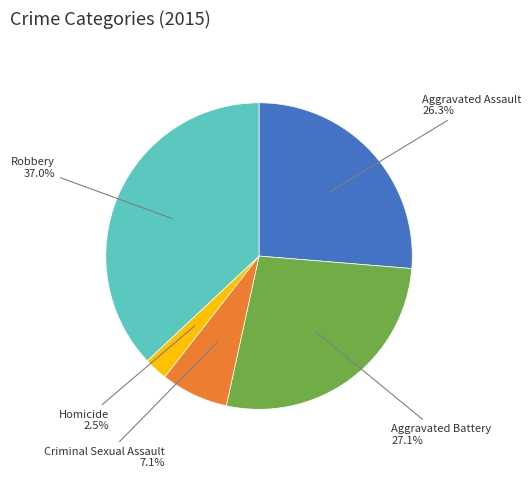

Is there a majority slice in this chart?

No